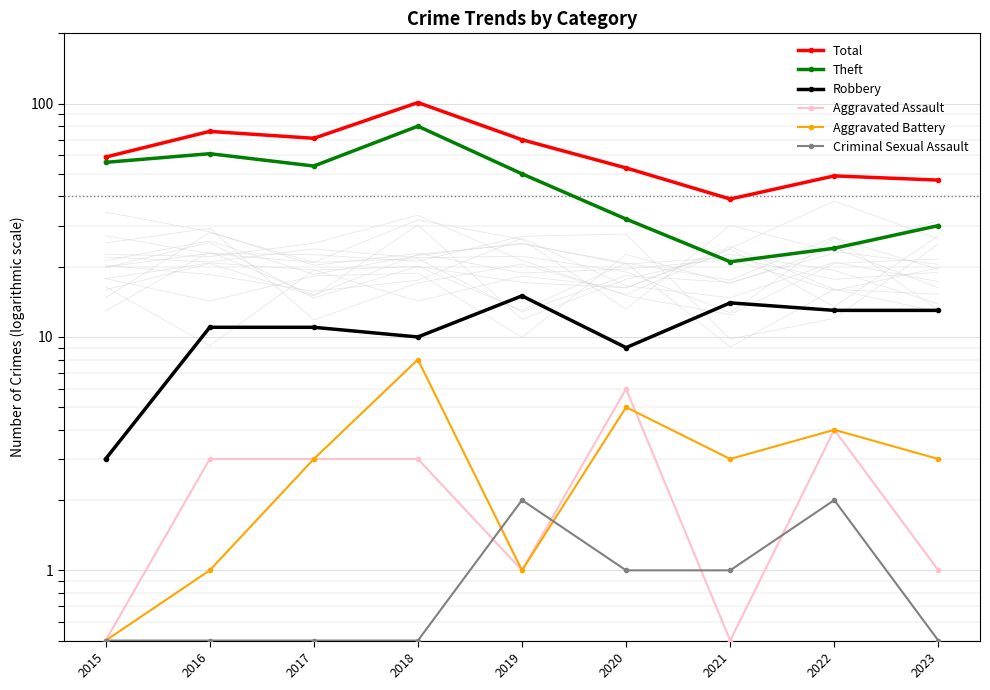

Which category has the lowest value across all series?

2015